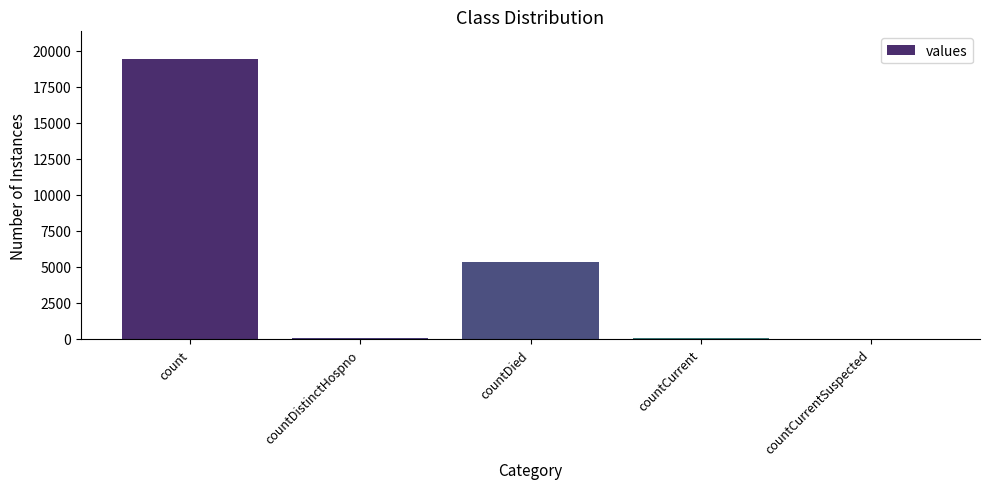

Read the value at countDistinctHospno.

38